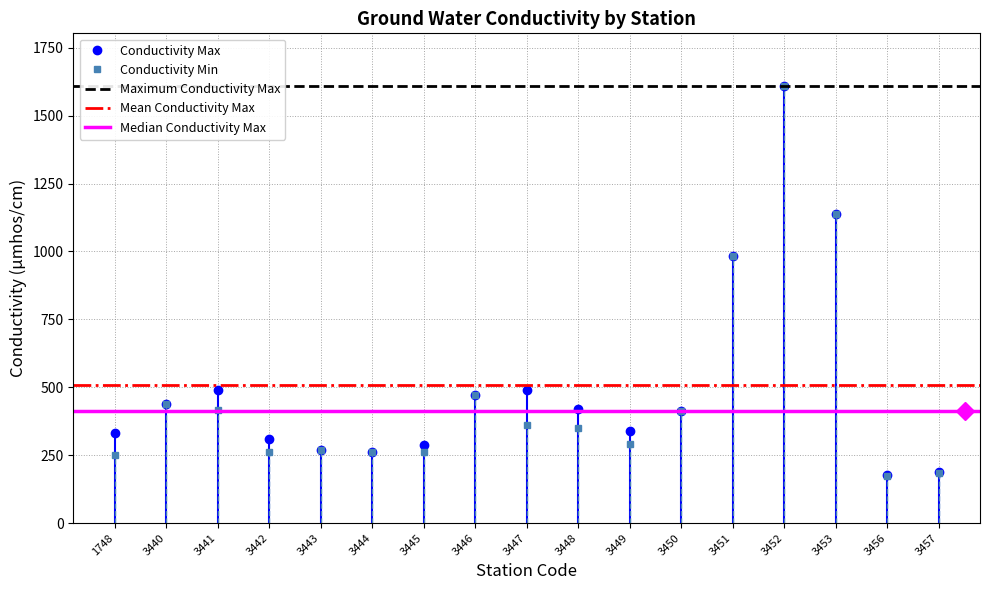

True or false: Conductivity Max has a value of 490 at 3441.

True